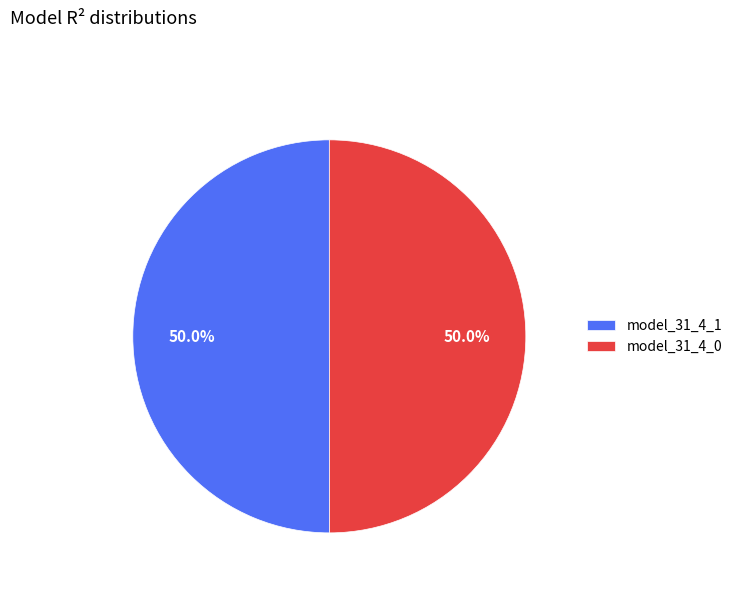

Count the number of slices in the pie.

2